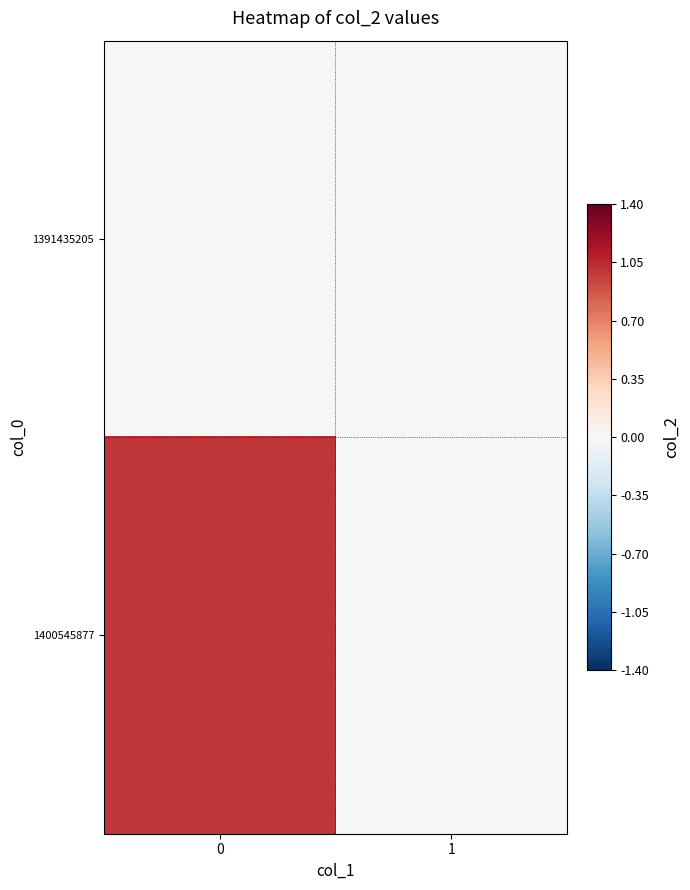

What is the spread (max minus min) of values at 0?

1